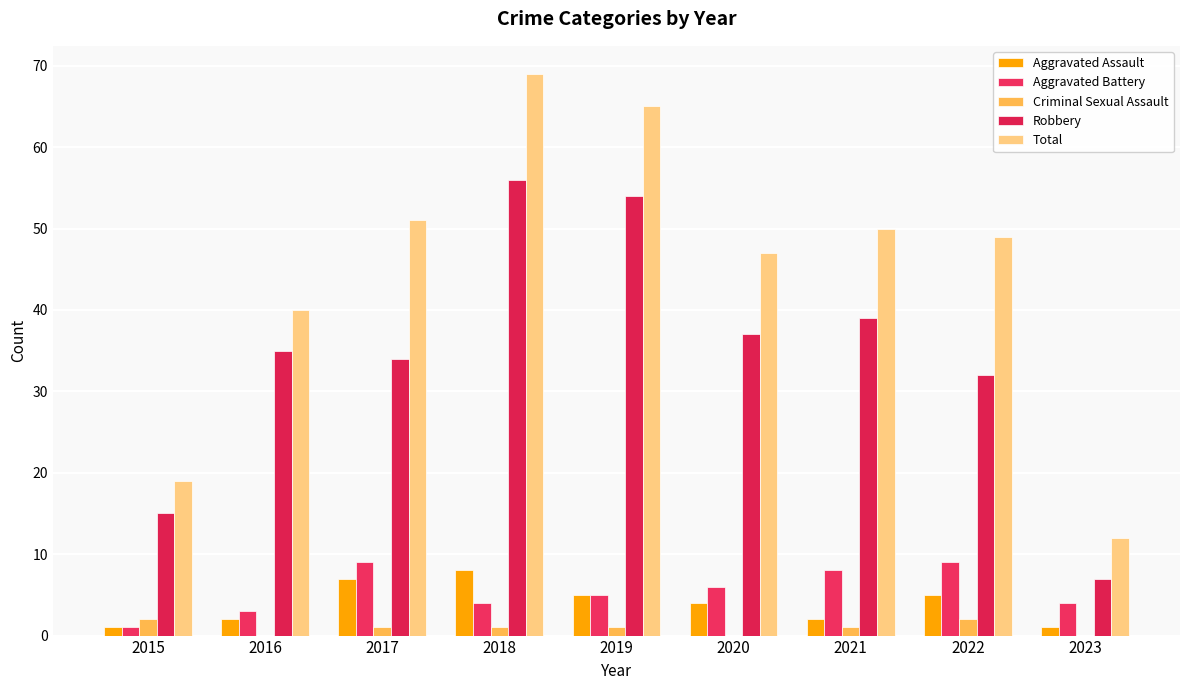

How many groups of bars are there?

9